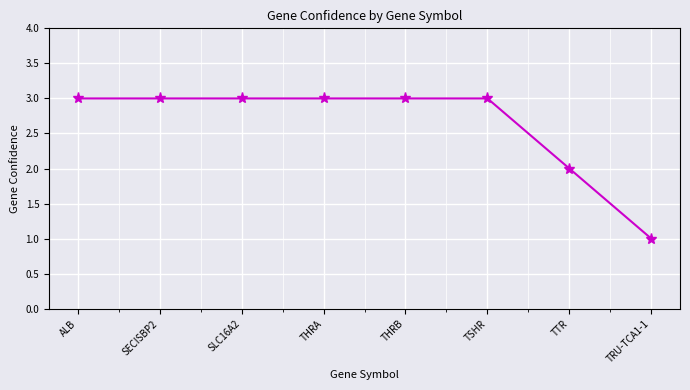

Which label corresponds to the smallest value in the chart?

TRU-TCA1-1